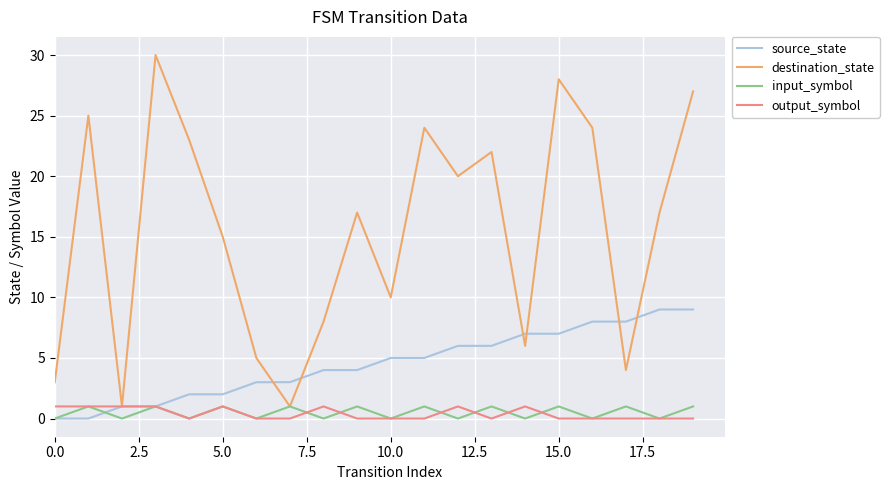

What is the maximum value shown in the chart?

30